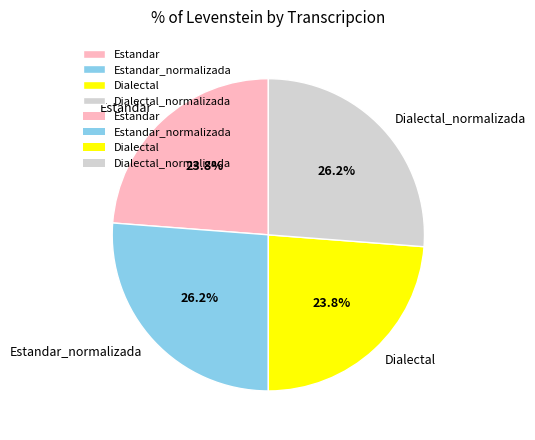

True or false: Dialectal_normalizada accounts for 38% of the total.

False